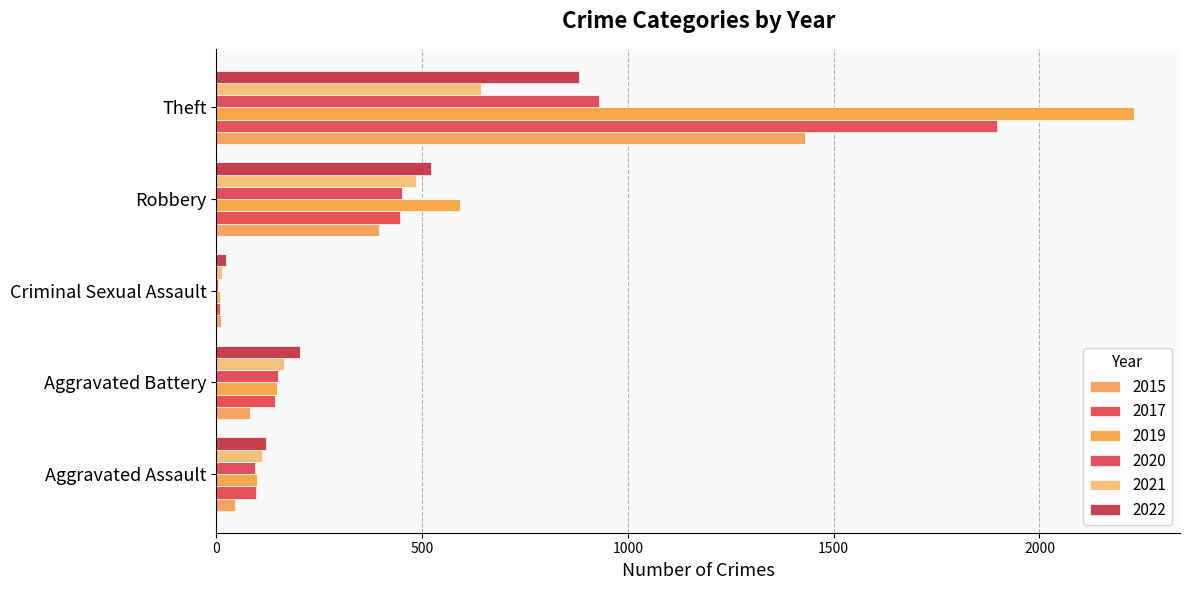

Which series has the largest total across all categories?

2019